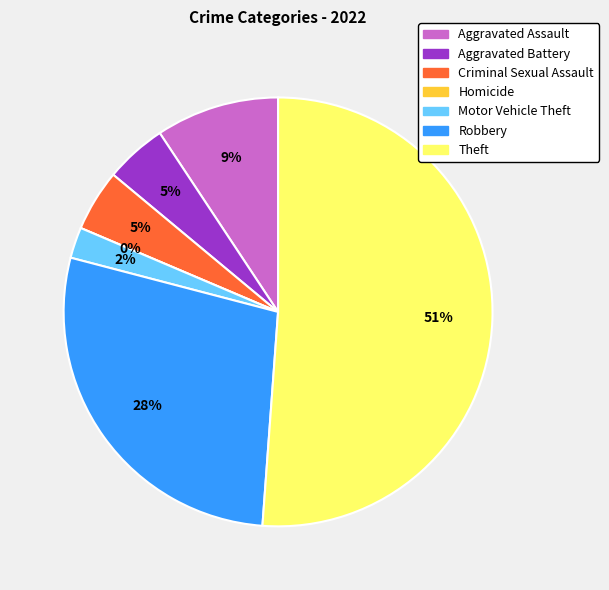

Which slice is the smallest?

Homicide